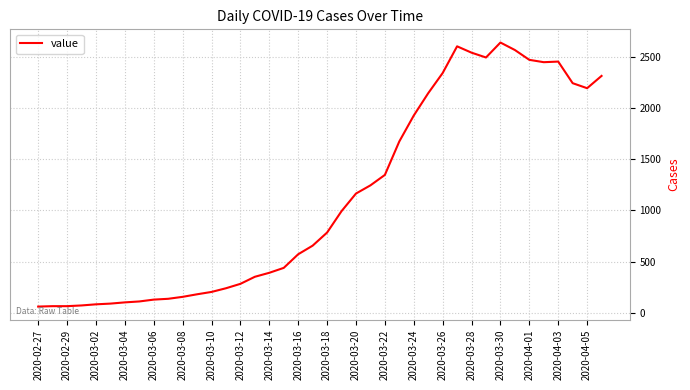

Does the chart have visible grid lines?

Yes